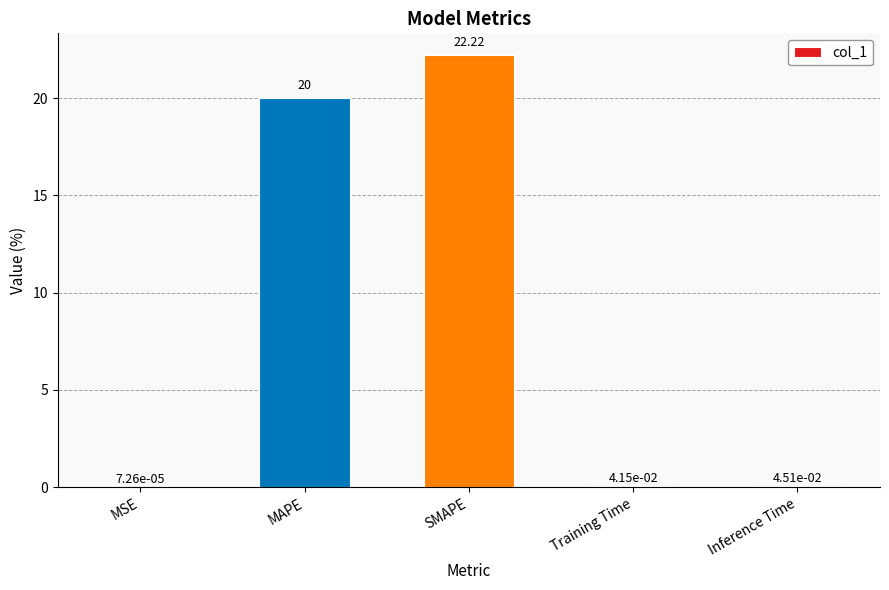

At which label is the value closest to 11?

MAPE